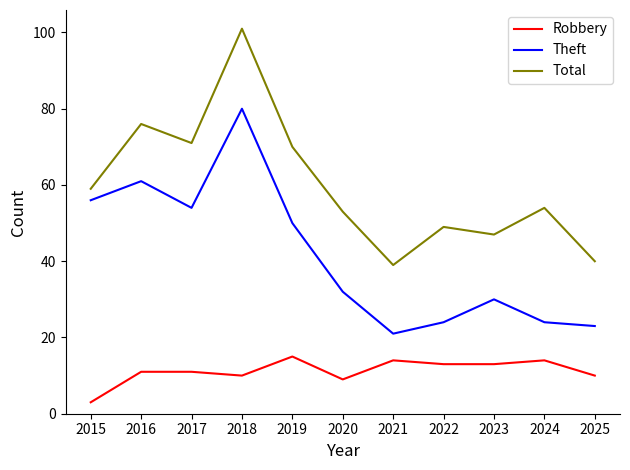

What is the difference between the second highest and second lowest values in the Robbery series?

5